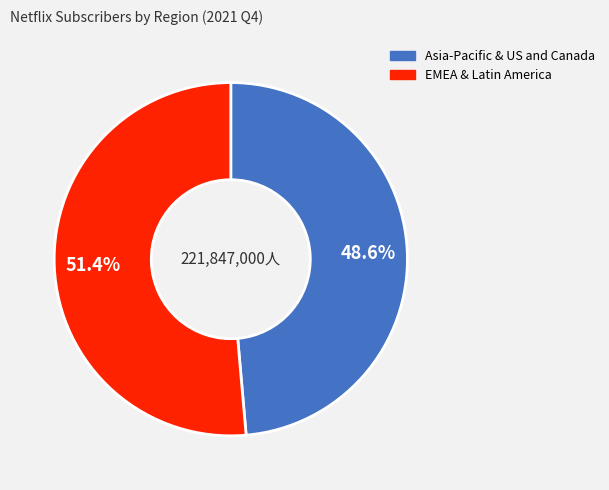

Is there any slice that represents more than half of the pie?

Yes